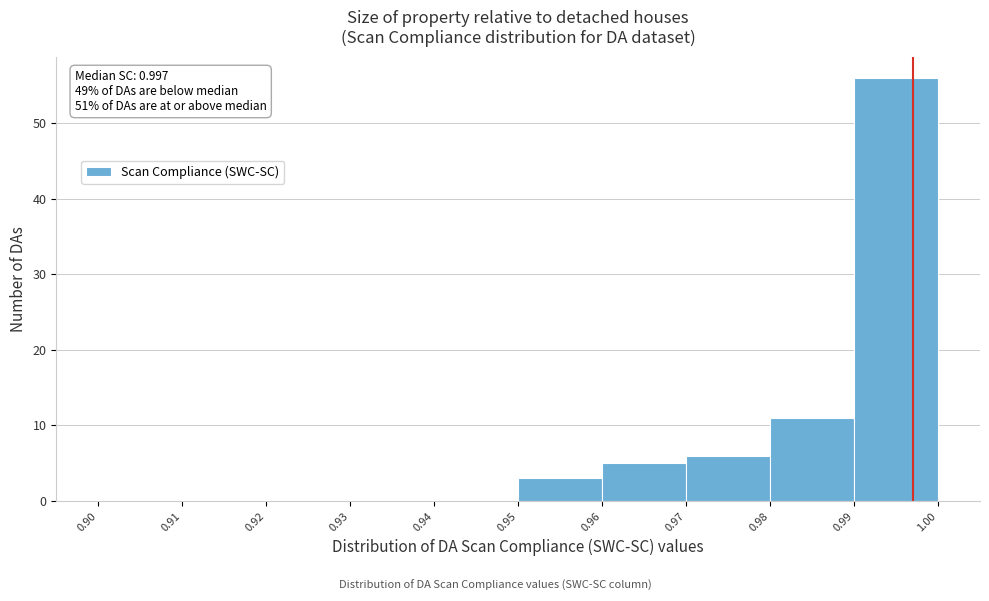

Which range on the x-axis has the tallest bar?

0.99 to 1.00